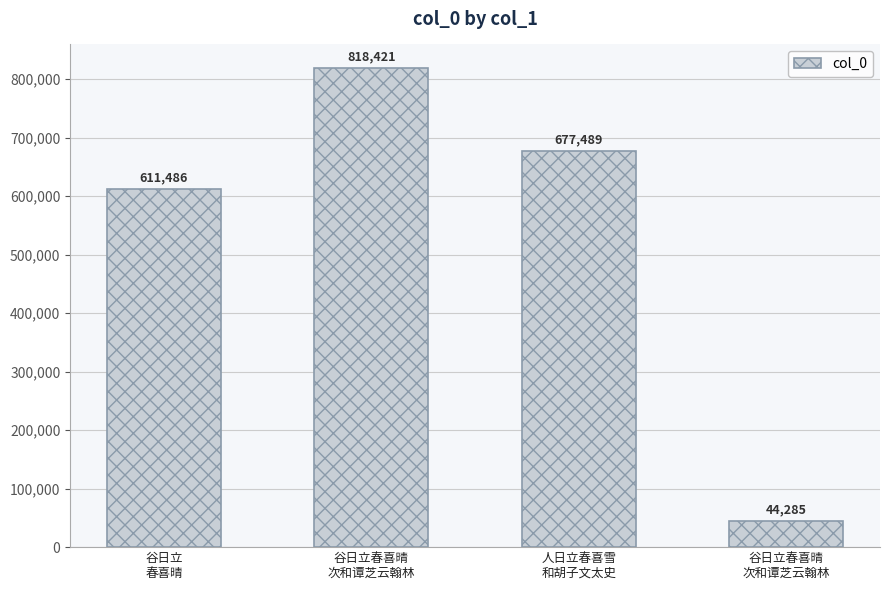

How many categories are shown in the chart?

4